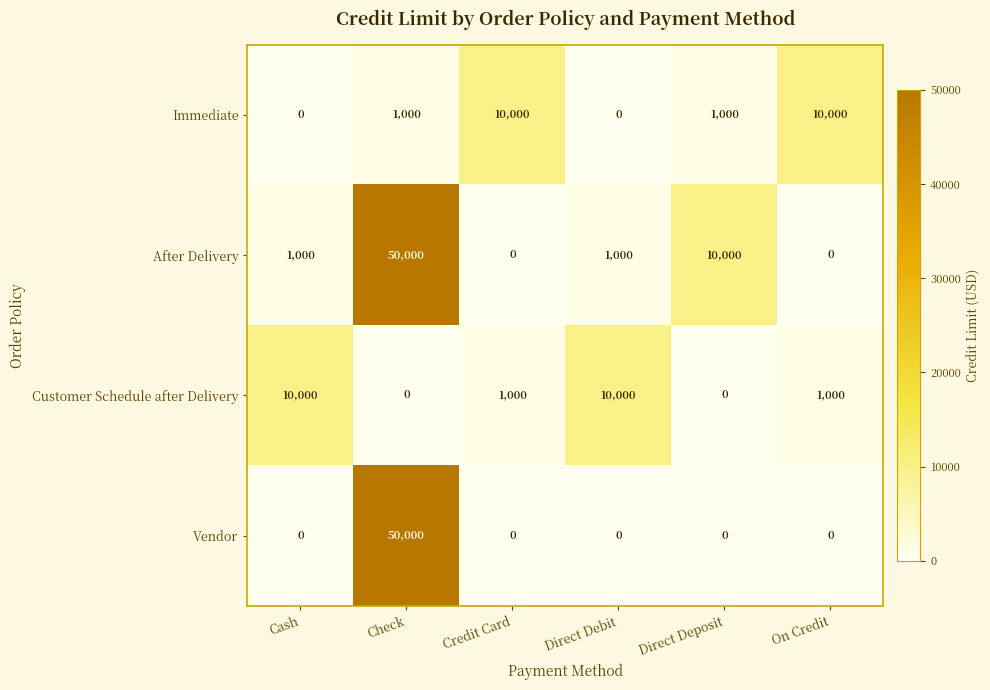

How many data points does each series have?

6